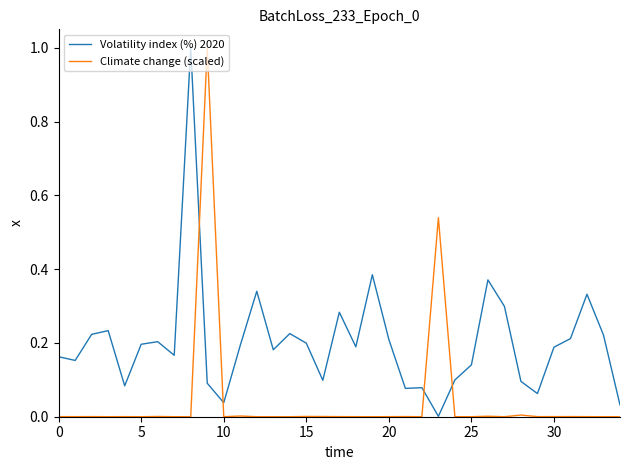

True or false: Volatility index (%) 2020 has more than 2 points higher than both neighbors.

True